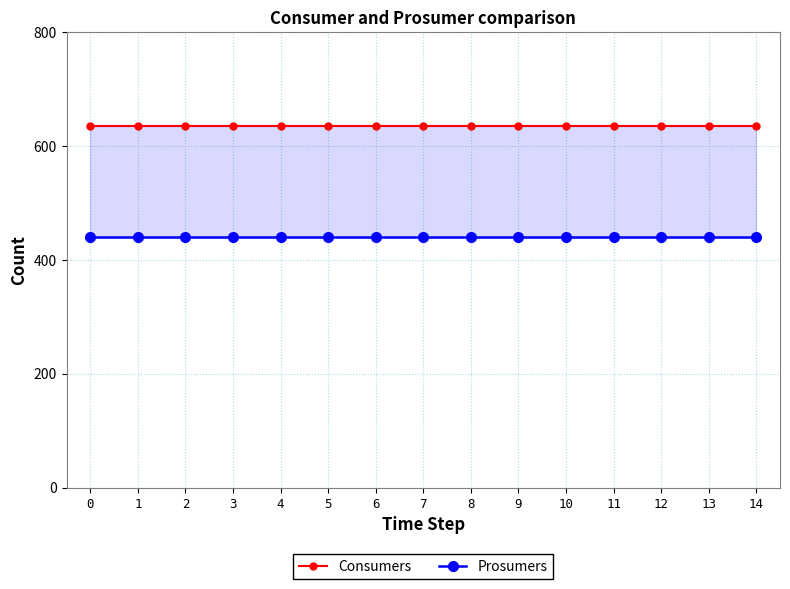

True or false: Consumers and Prosumers cross at least once.

False